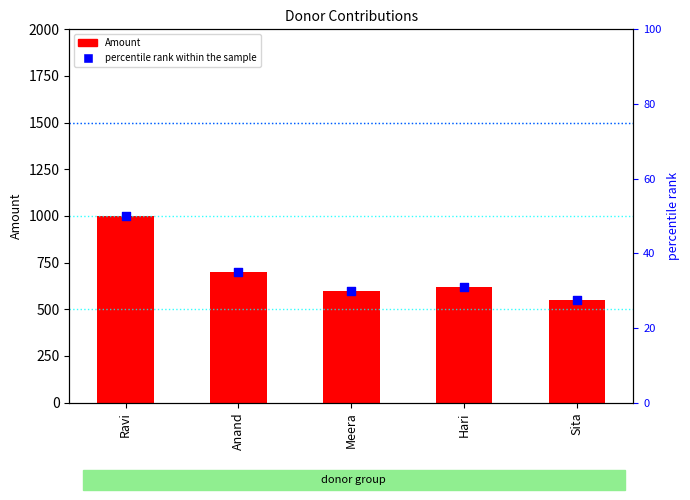

At how many categories does at least one series exceed 409?

5